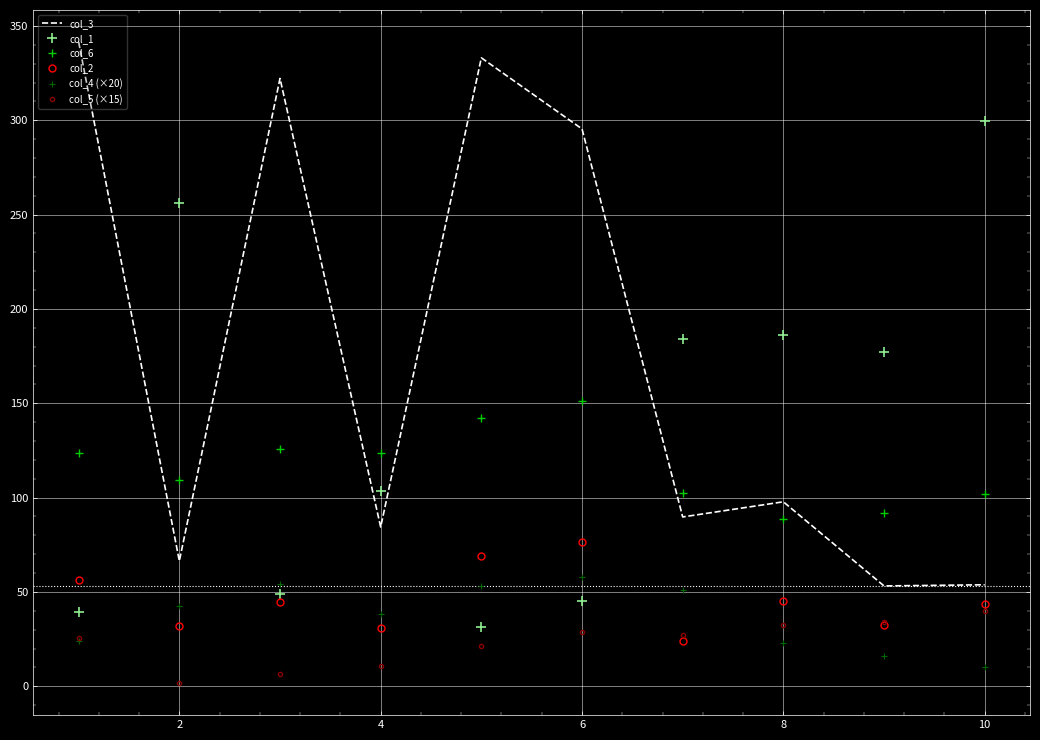

What is the minimum value for col_1?

31.4